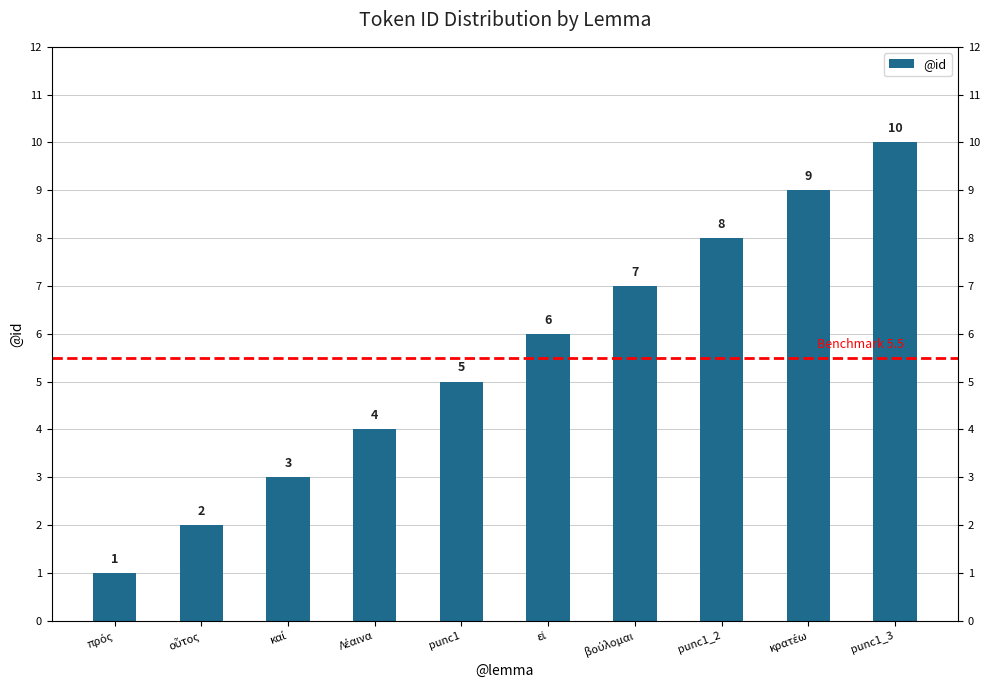

What is the change in value from οὗτος to punc1?

+3